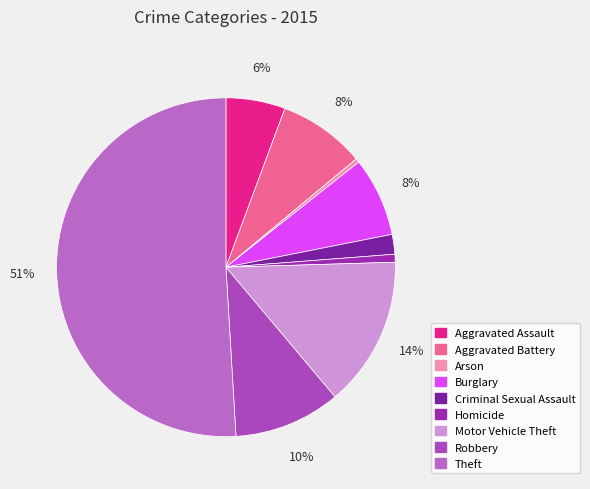

How many segments does this pie chart have?

9